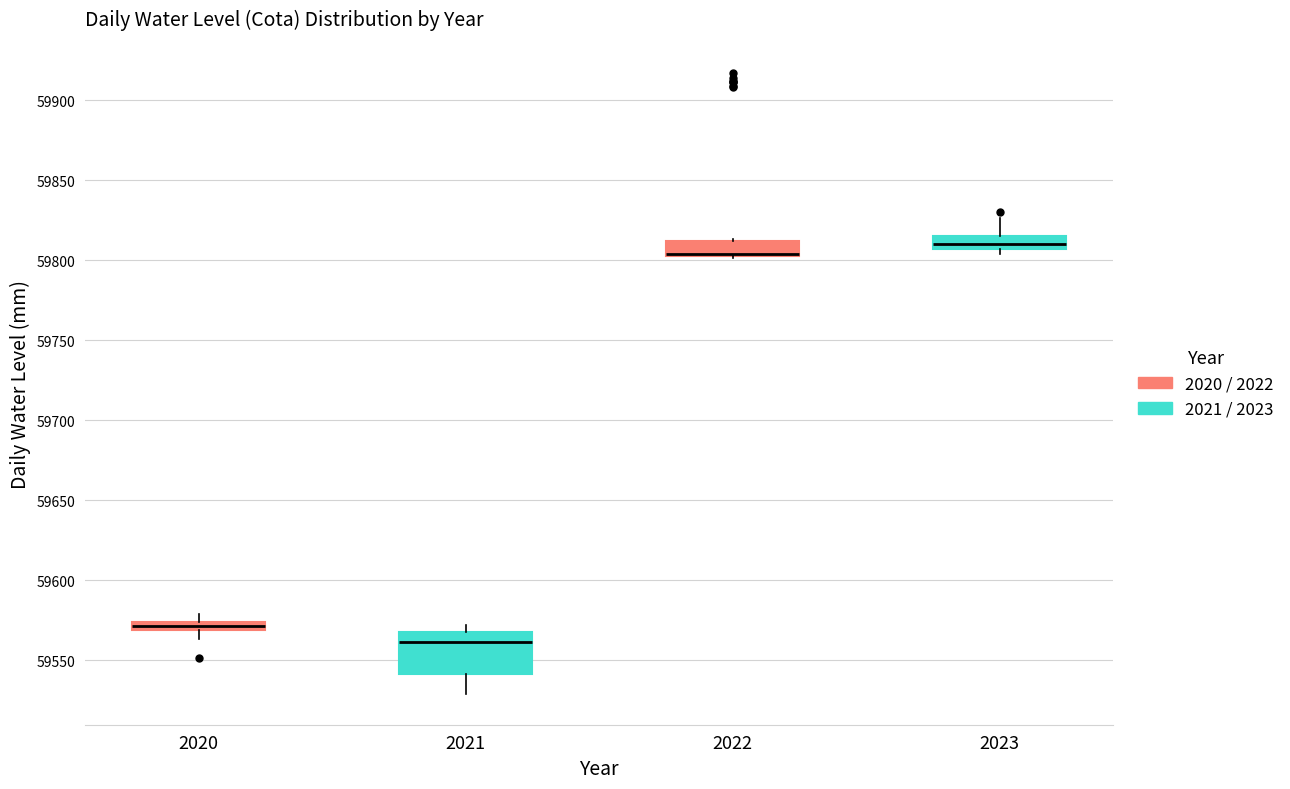

Which box is the tallest, from its lower edge to its upper edge?

2021